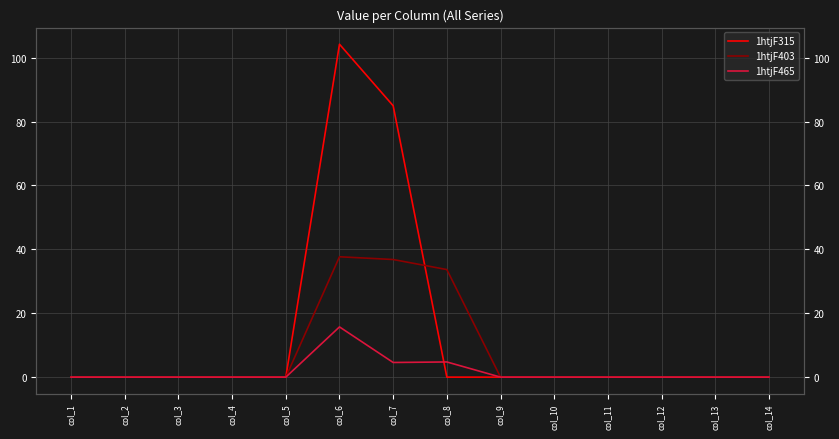

Between col_8 and col_10, which is larger?

col_8